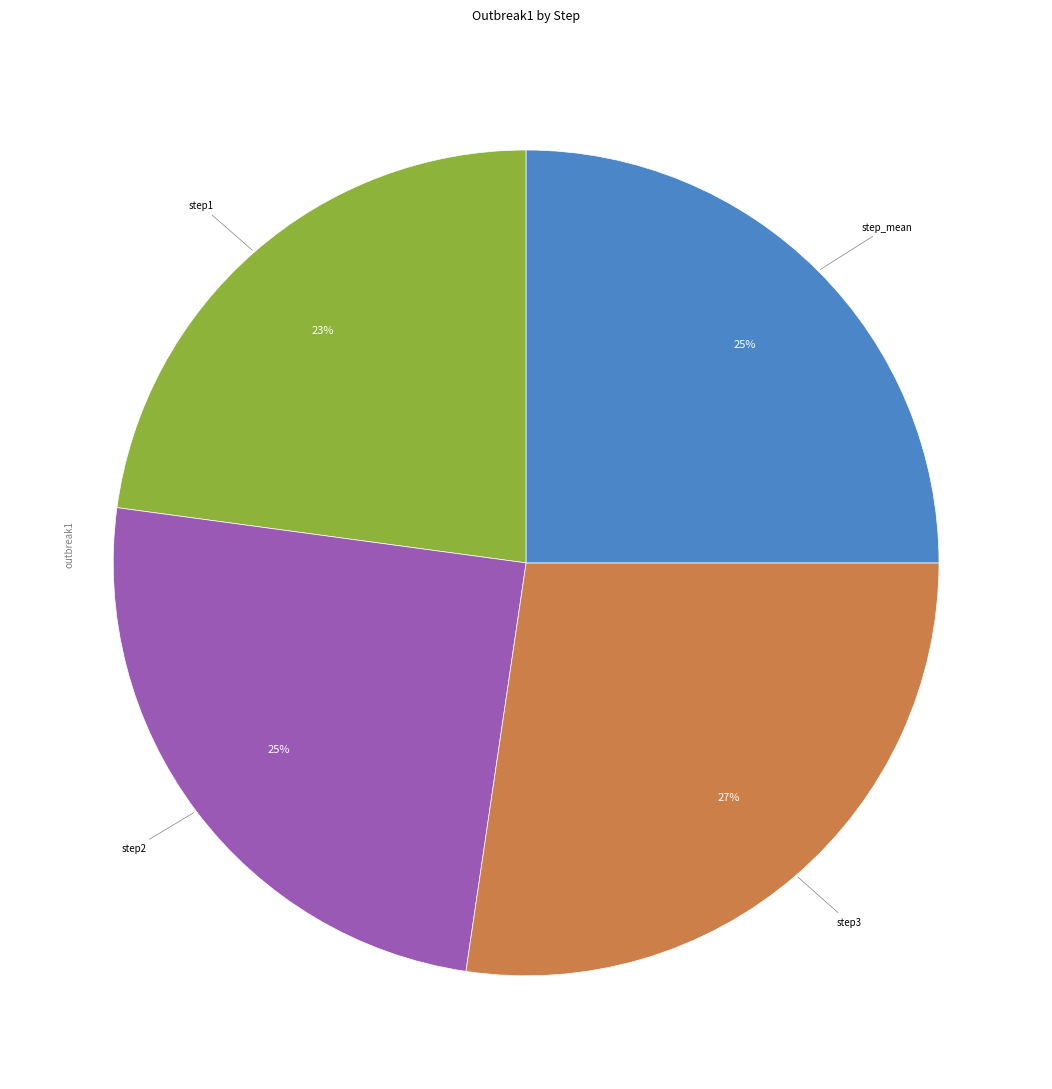

To the nearest percent, what is the average slice percentage?

25%